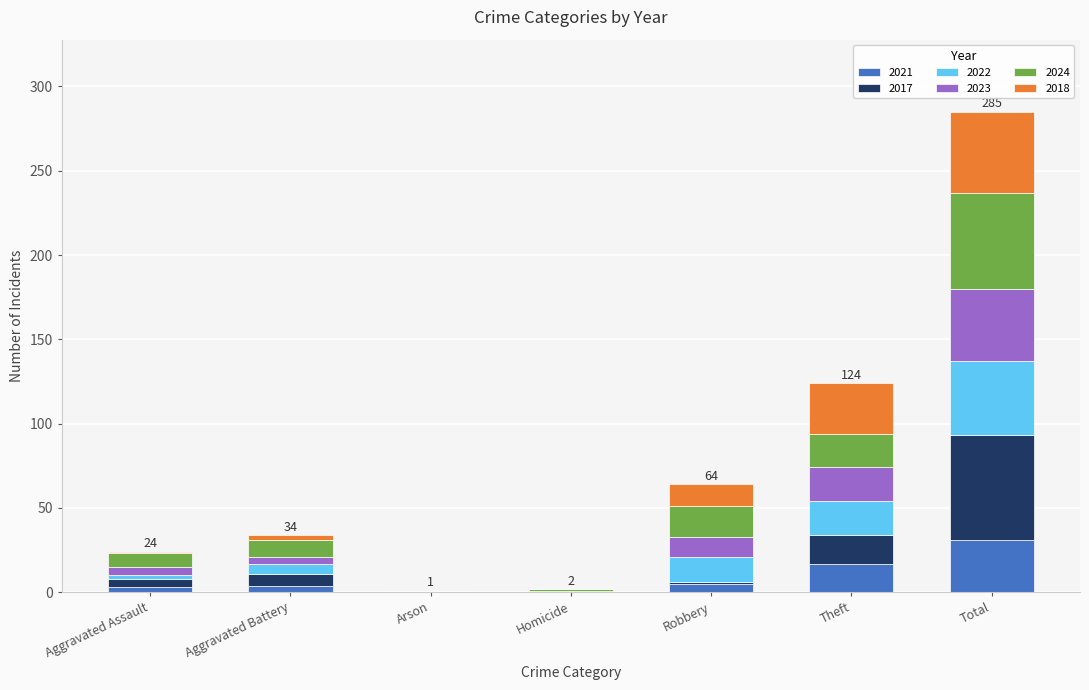

What is the sum of all 2021 values?

62